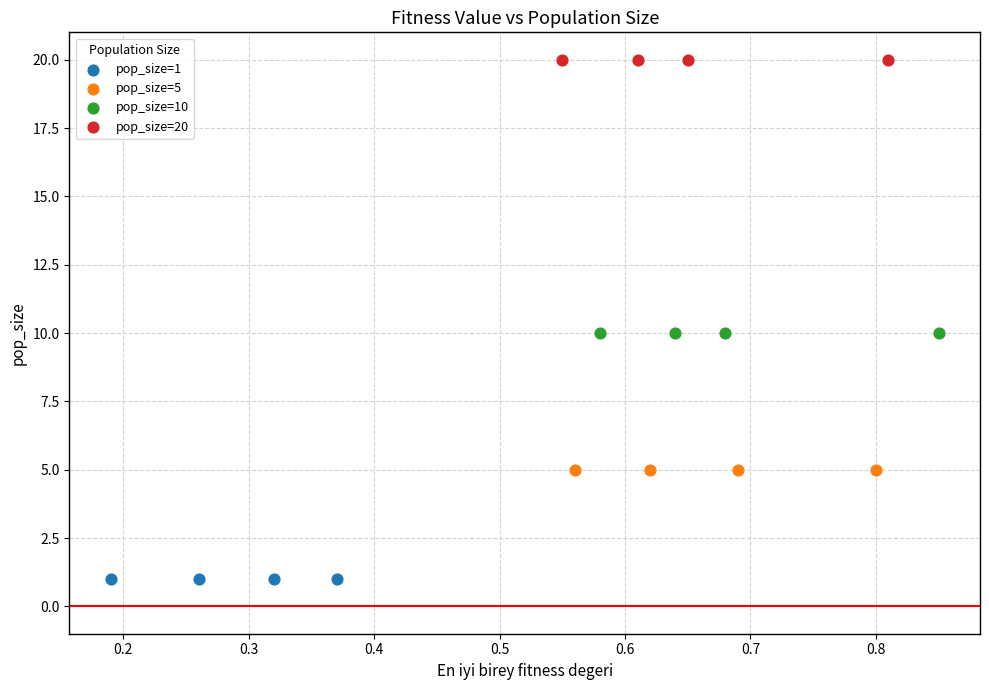

Which series reaches the minimum Y coordinate?

pop_size=1